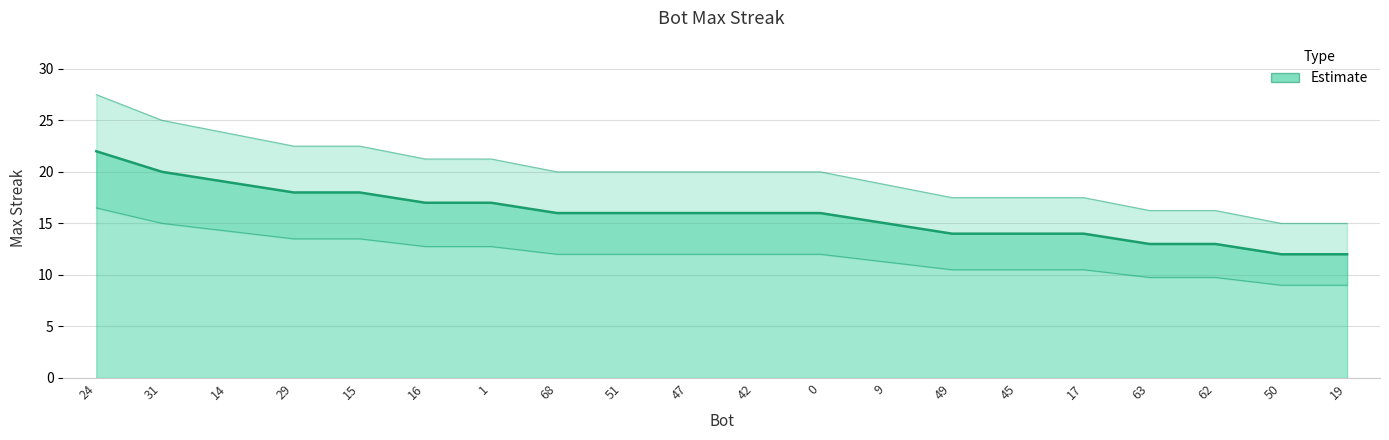

What is the ratio of the value at 49 to the value at 45?

1.0